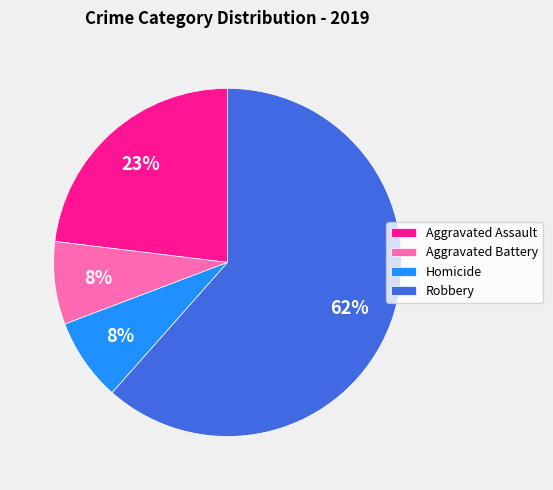

To the nearest percent, what percentage of the pie is Homicide?

8%